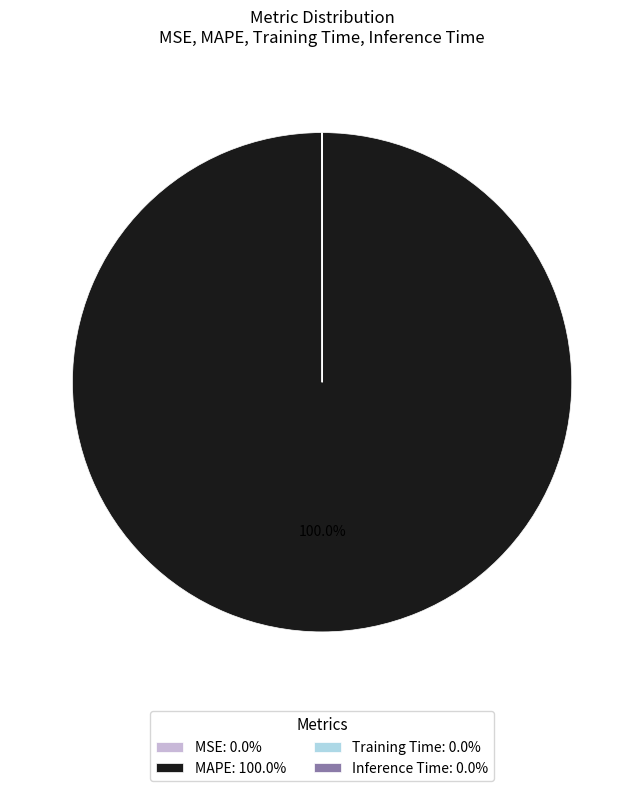

Is there a majority slice in this chart?

Yes